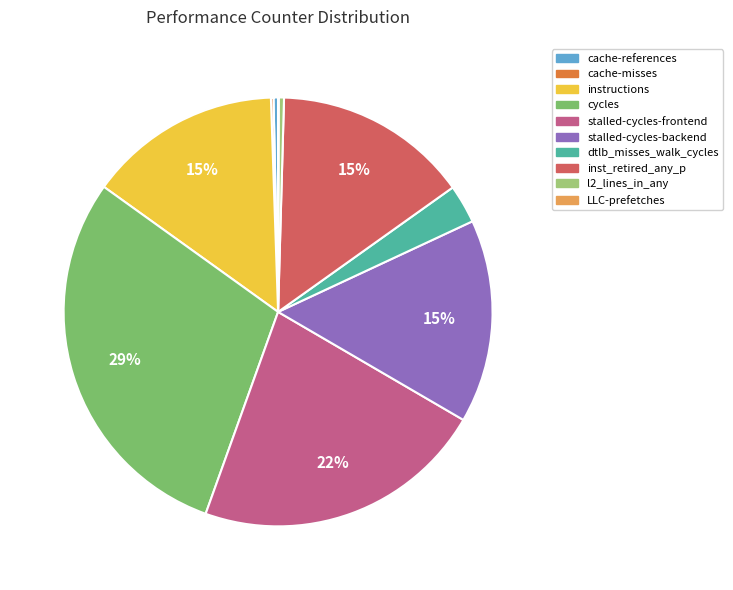

To the nearest percent, what percentage of the pie is stalled-cycles-backend?

15%